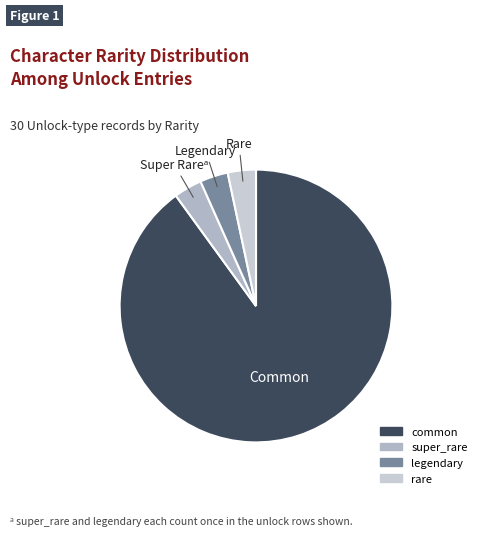

Which category has the smallest portion of the pie?

super_rare